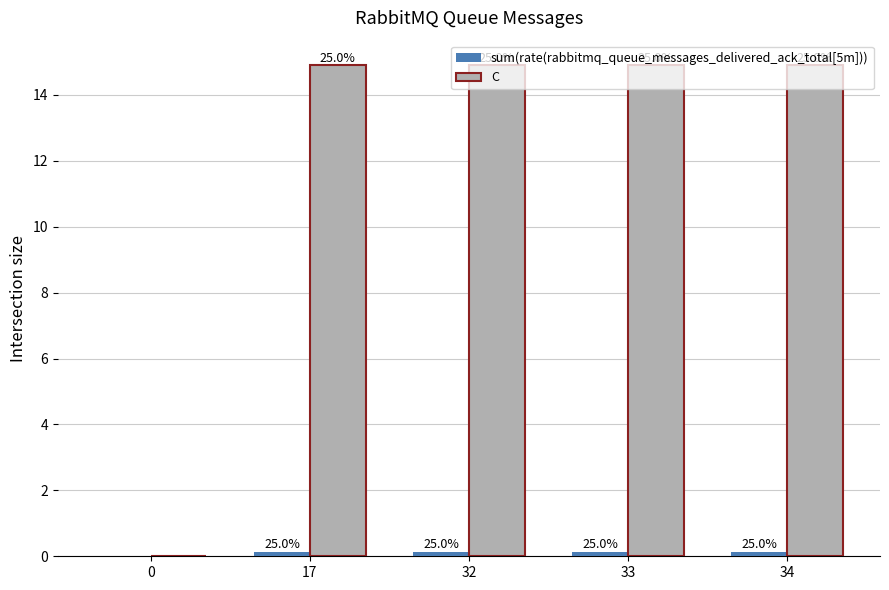

True or false: C has a value of 0.0 at 0.

True